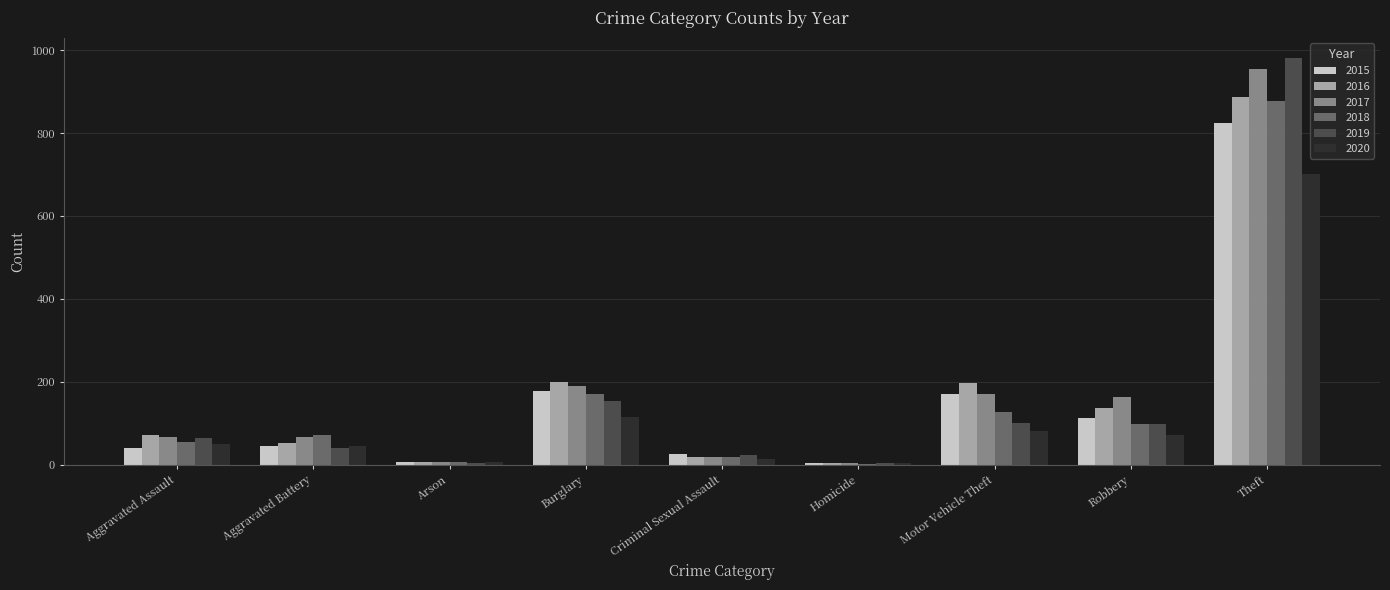

What is the total value across all series at Criminal Sexual Assault?

121